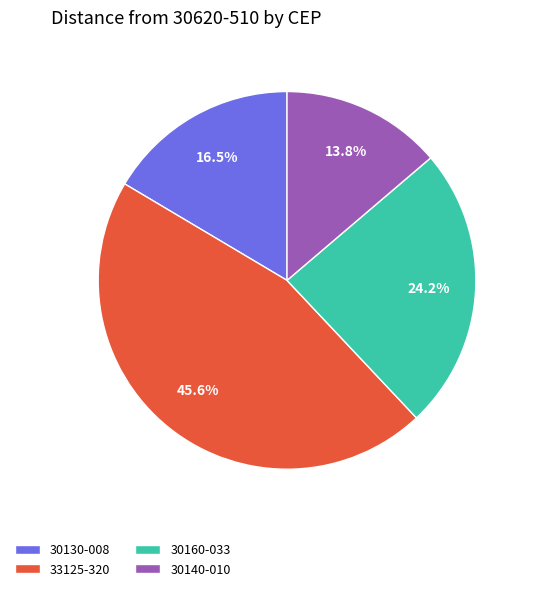

What percentage do 33125-320 and 30130-008 together represent?

62.0%